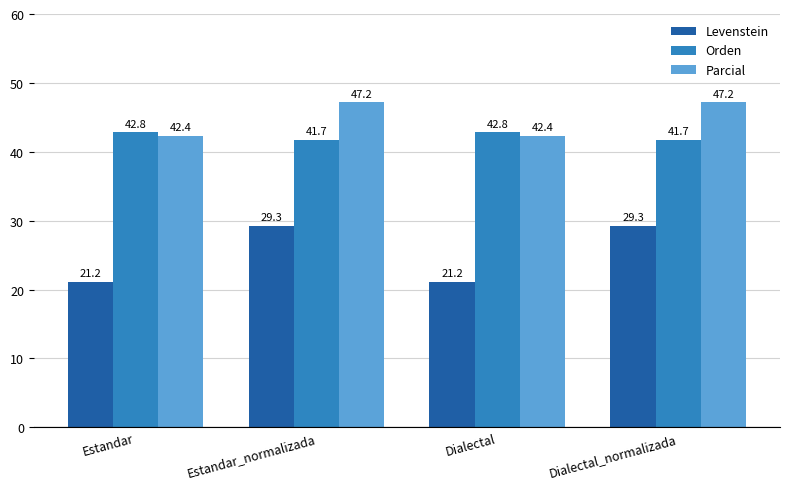

At how many categories does at least one series exceed 40?

4